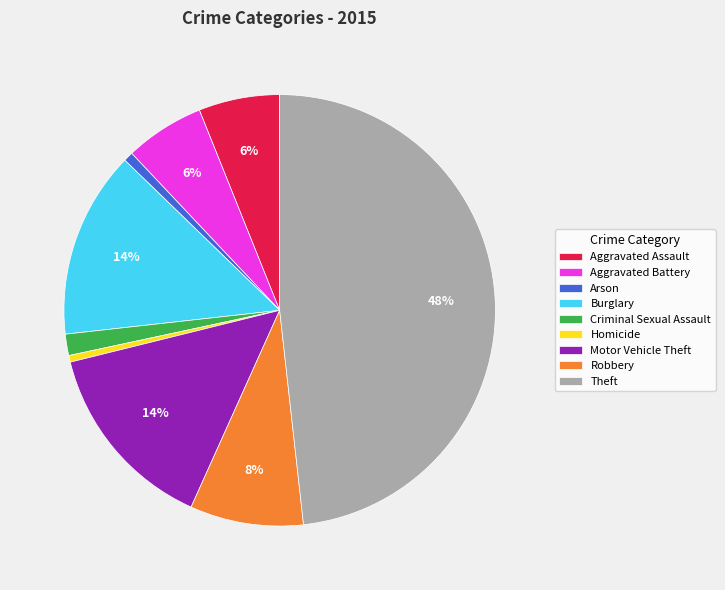

Combined, do Aggravated Battery and Criminal Sexual Assault account for over 50%?

No